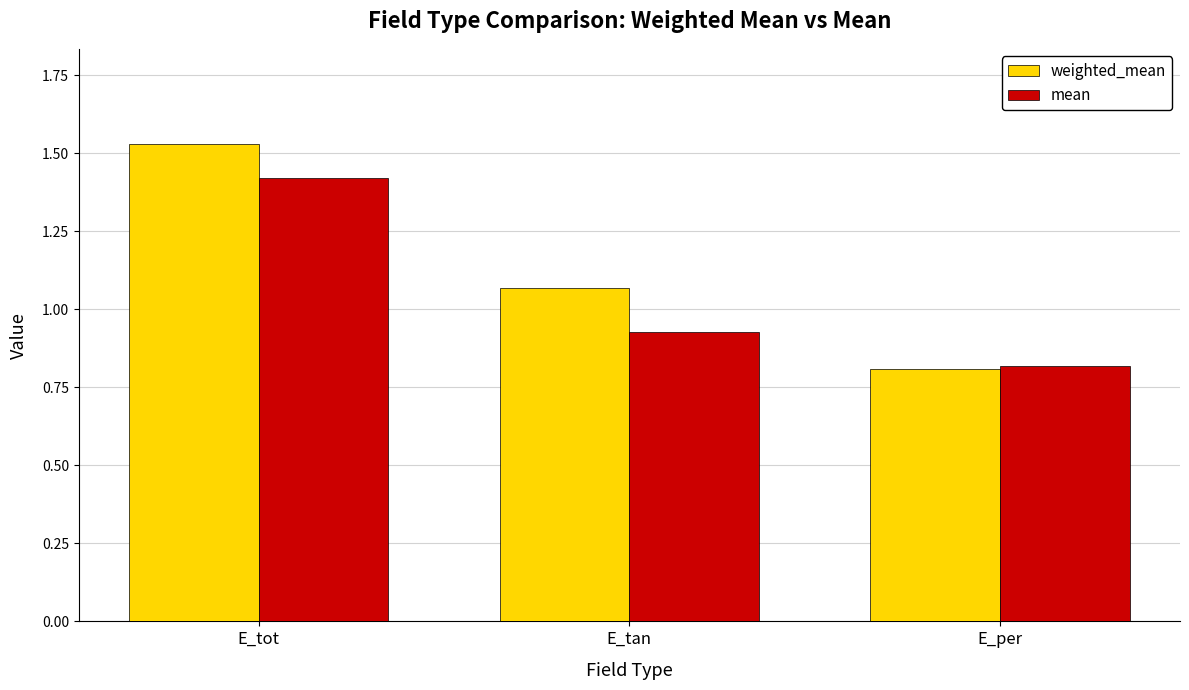

How many groups of bars are there?

3